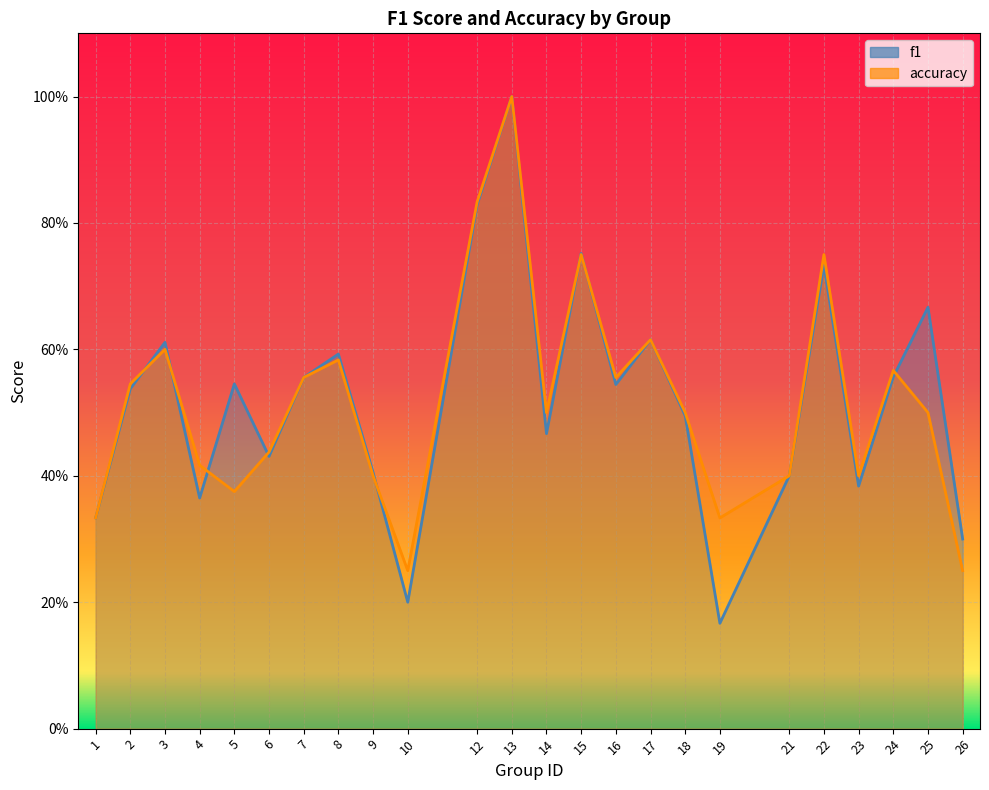

What is the difference between the second highest and second lowest values in the accuracy series?

0.6